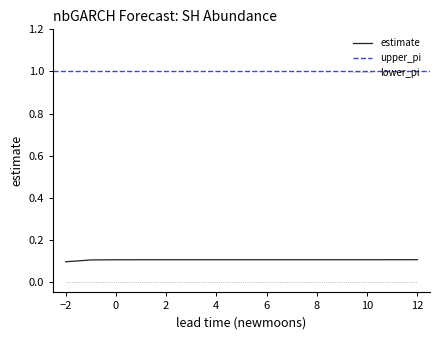

Count the number of data series in this chart.

3